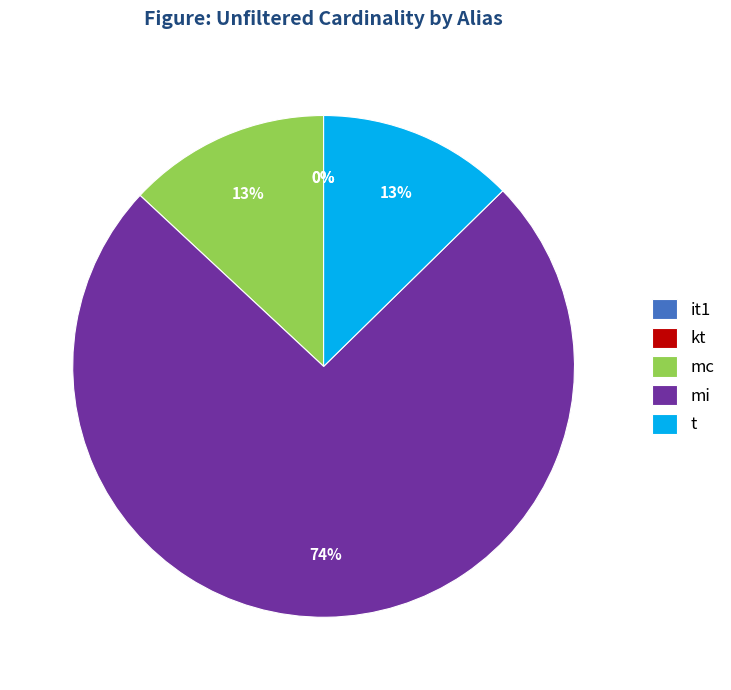

Which category has the biggest portion of the pie?

mi